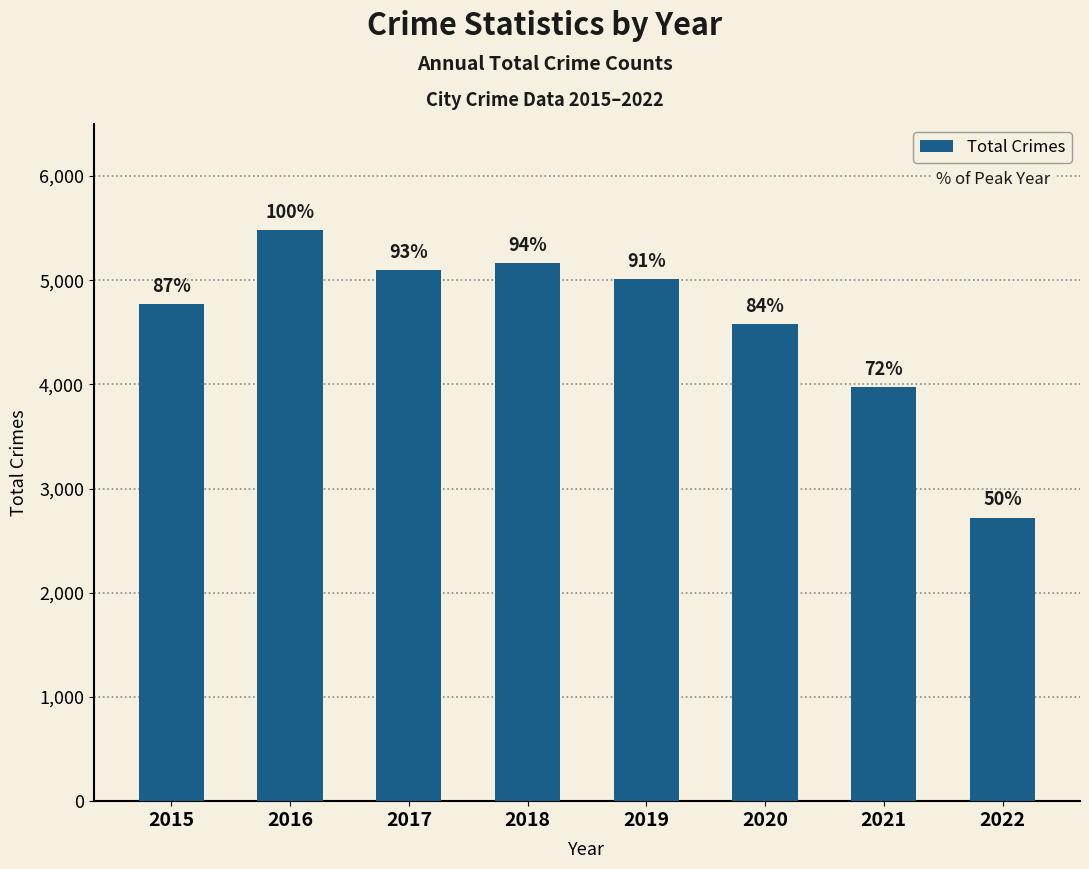

What is the difference between the maximum and minimum values?

2760